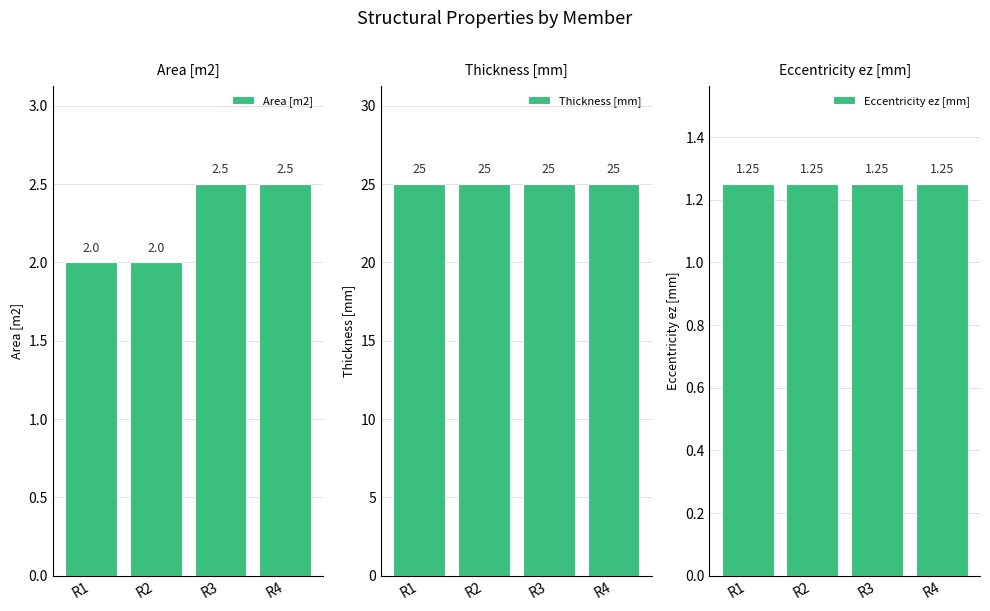

What is the sum of all Thickness [mm] values?

100.0